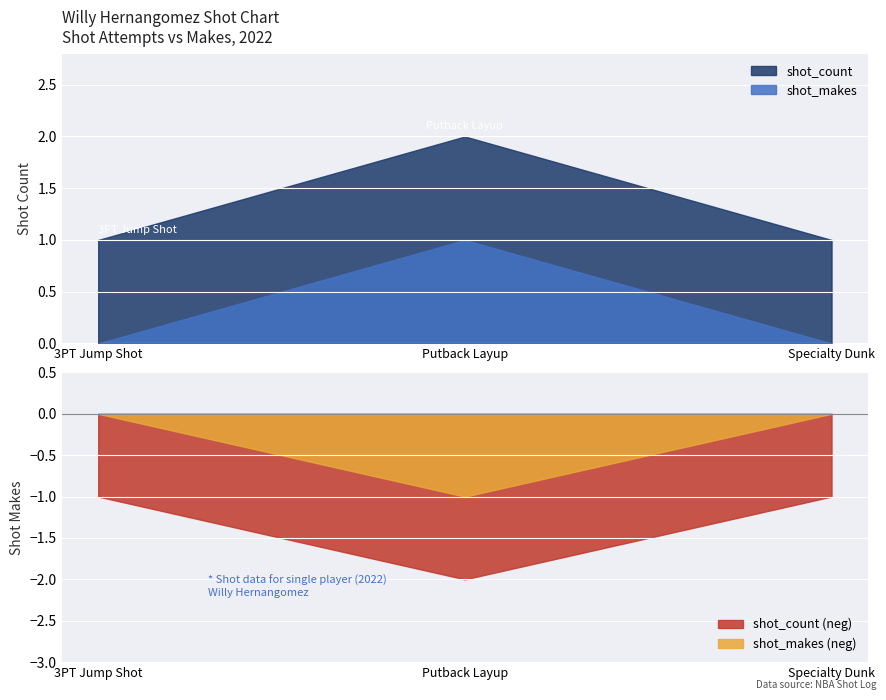

Which series has the widest spread of values?

shot_count